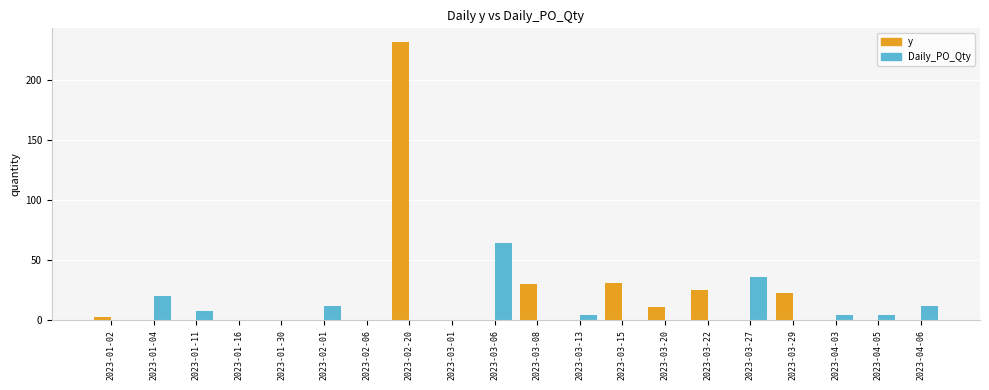

What is the sum of all Daily_PO_Qty values?

164